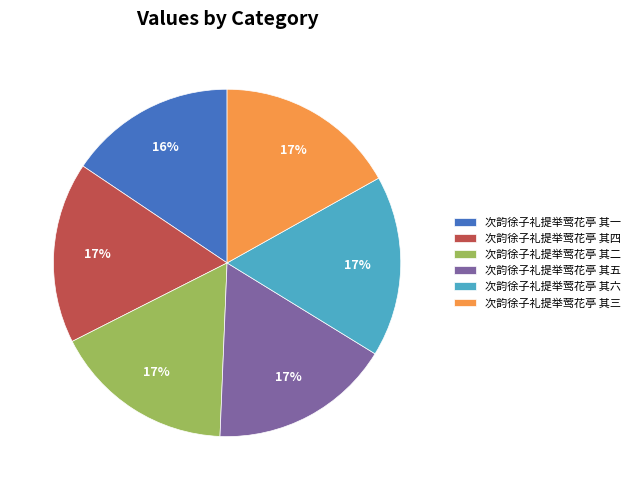

To the nearest percent, what percentage of the pie is 次韵徐子礼提举莺花亭 其二?

17%